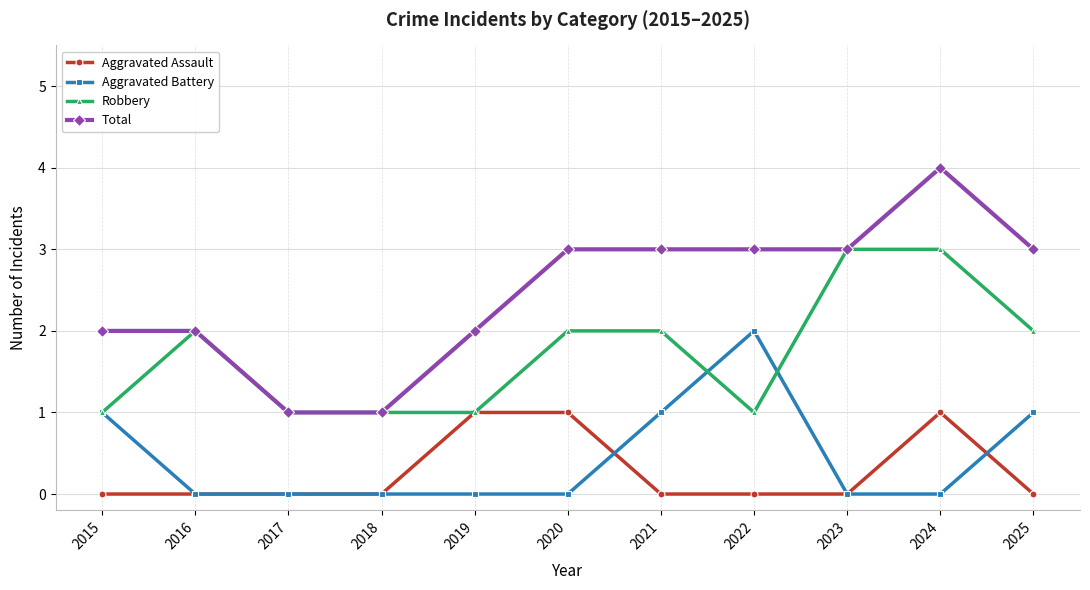

Reading left to right, list all the values displayed in this chart.

Aggravated Assault: 0	0	0	0	1	1	0	0	0	1	0
Aggravated Battery: 1	0	0	0	0	0	1	2	0	0	1
Robbery: 1	2	1	1	1	2	2	1	3	3	2
Total: 2	2	1	1	2	3	3	3	3	4	3